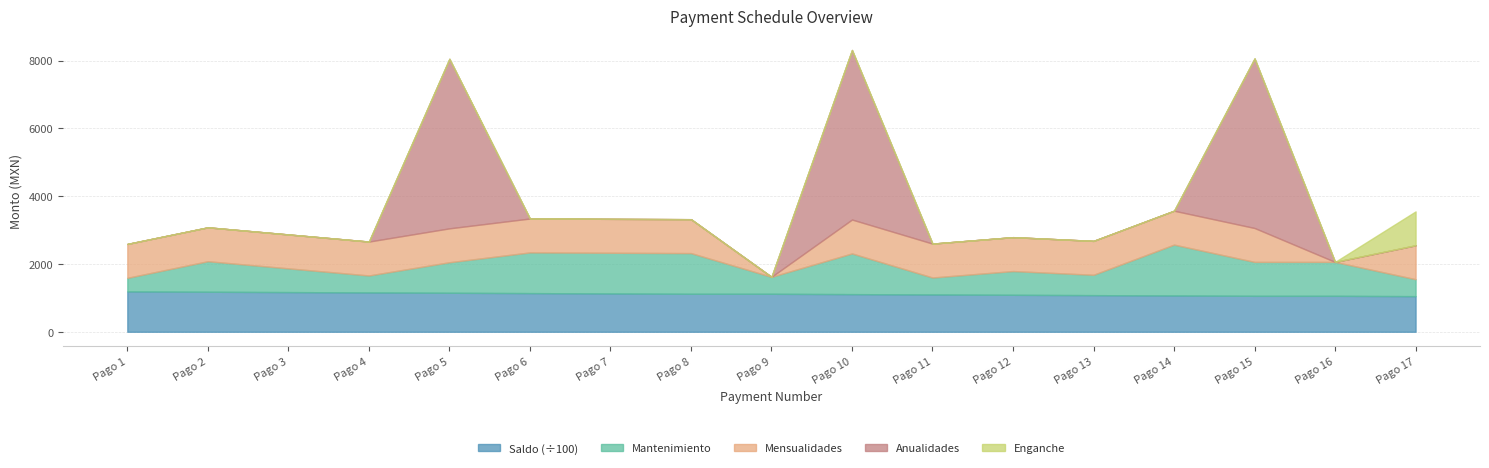

Between 9 and 7, which is larger?

7